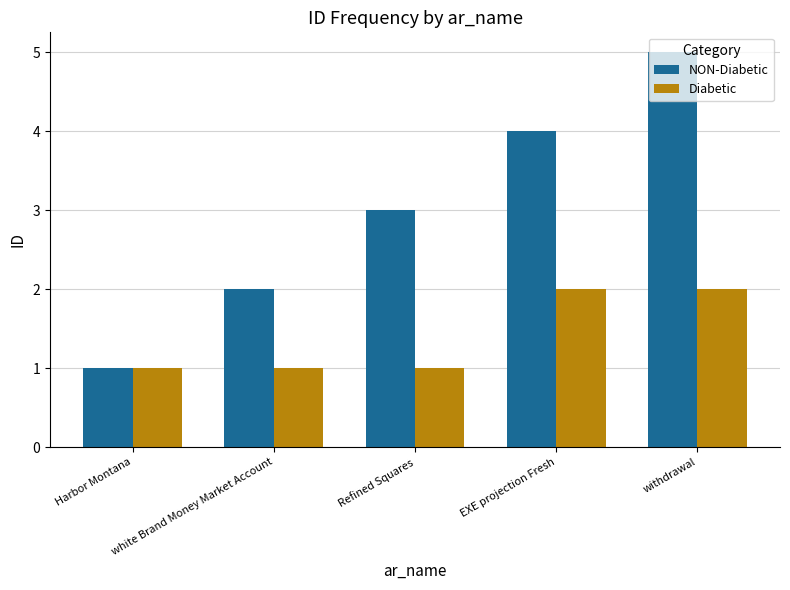

True or false: Diabetic has a value of 1 at Harbor Montana.

True